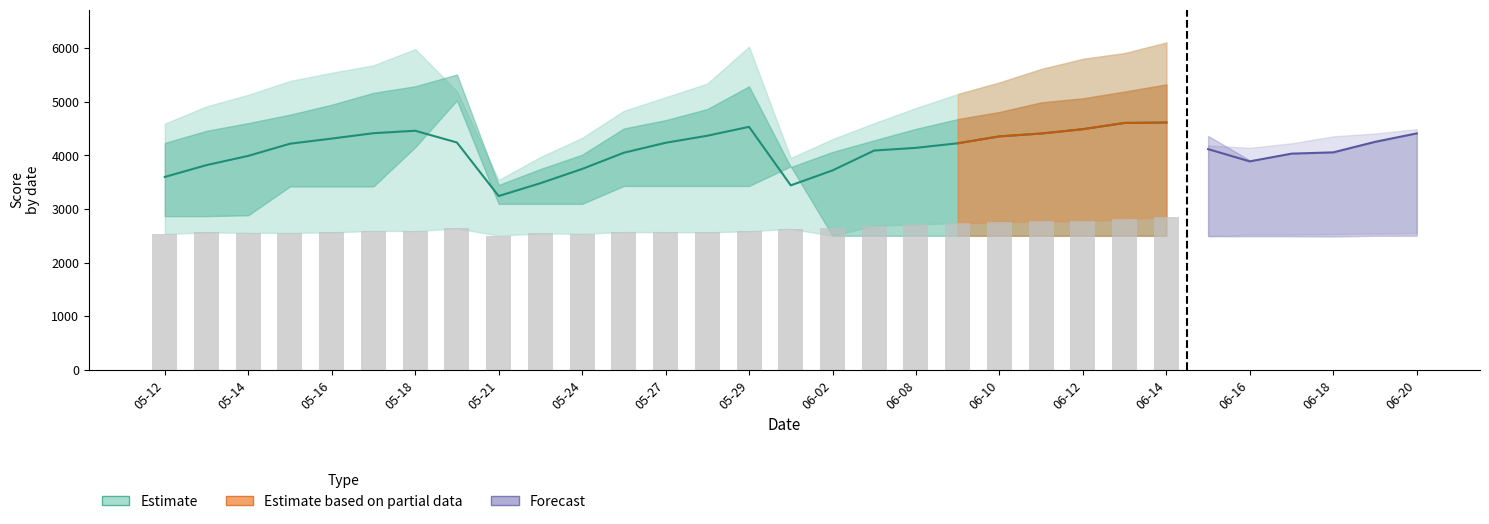

What position from the right is 06-01?

16